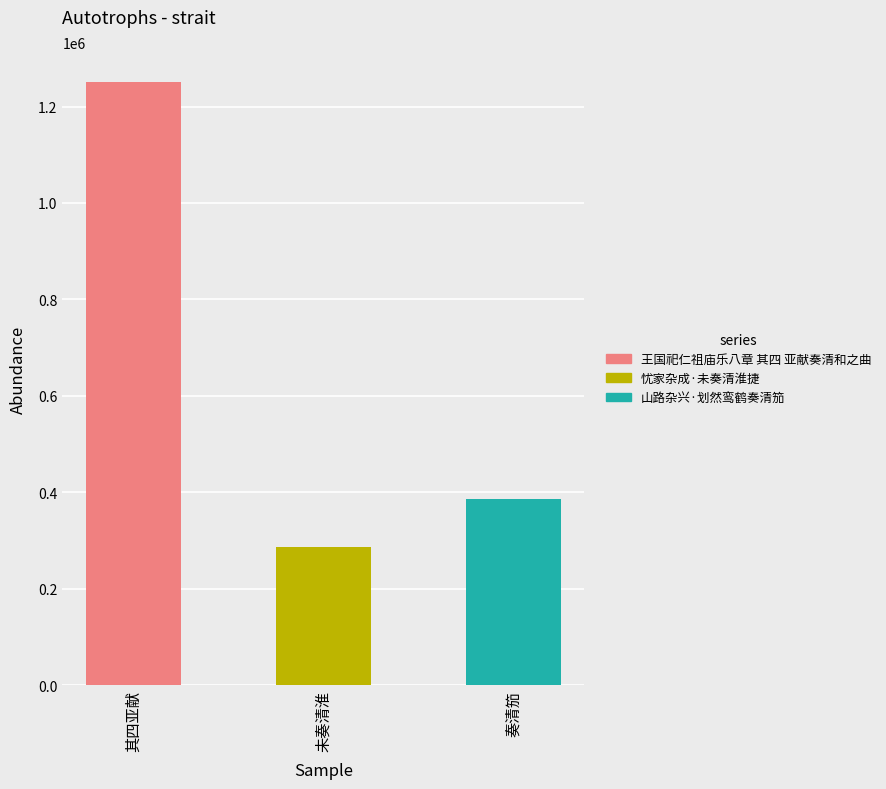

Is it true that the value at 忧家杂成·未奏清淮捷 is 72439?

False